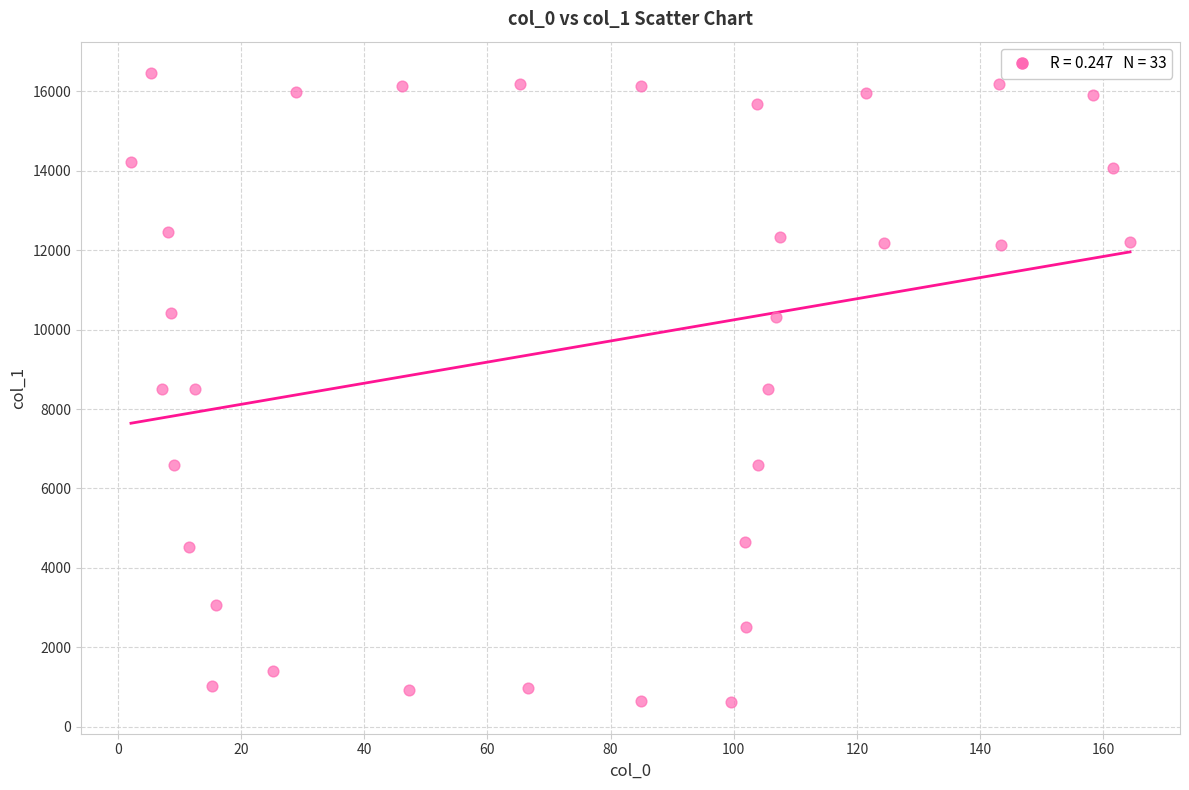

What is the range of Y values (max minus min)?

15839.6